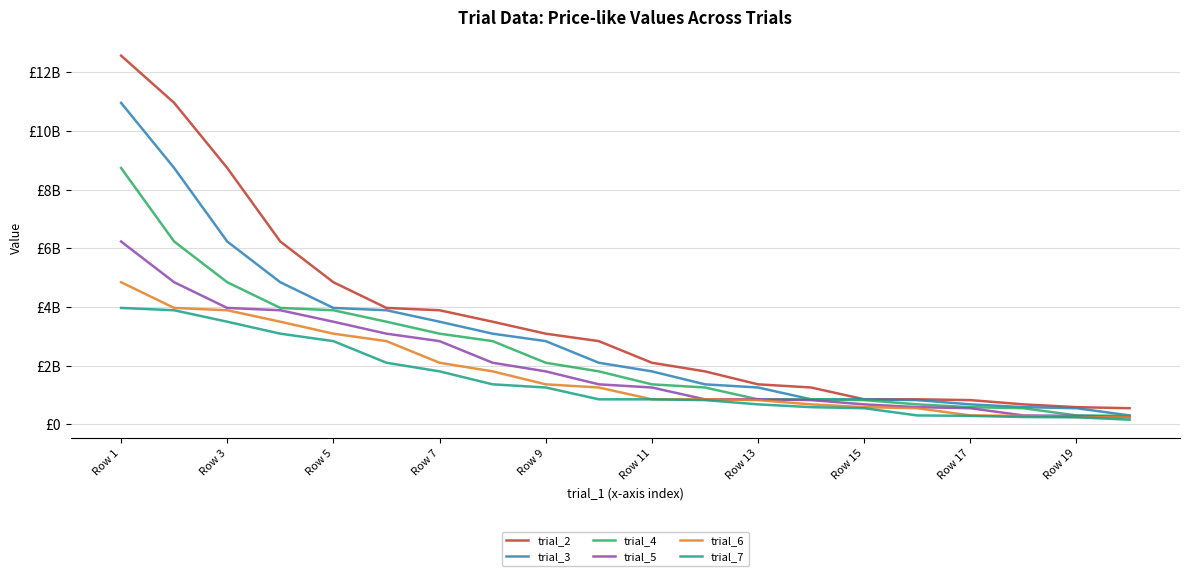

What are all the series names shown in the legend?

trial_2, trial_3, trial_4, trial_5, trial_6, trial_7